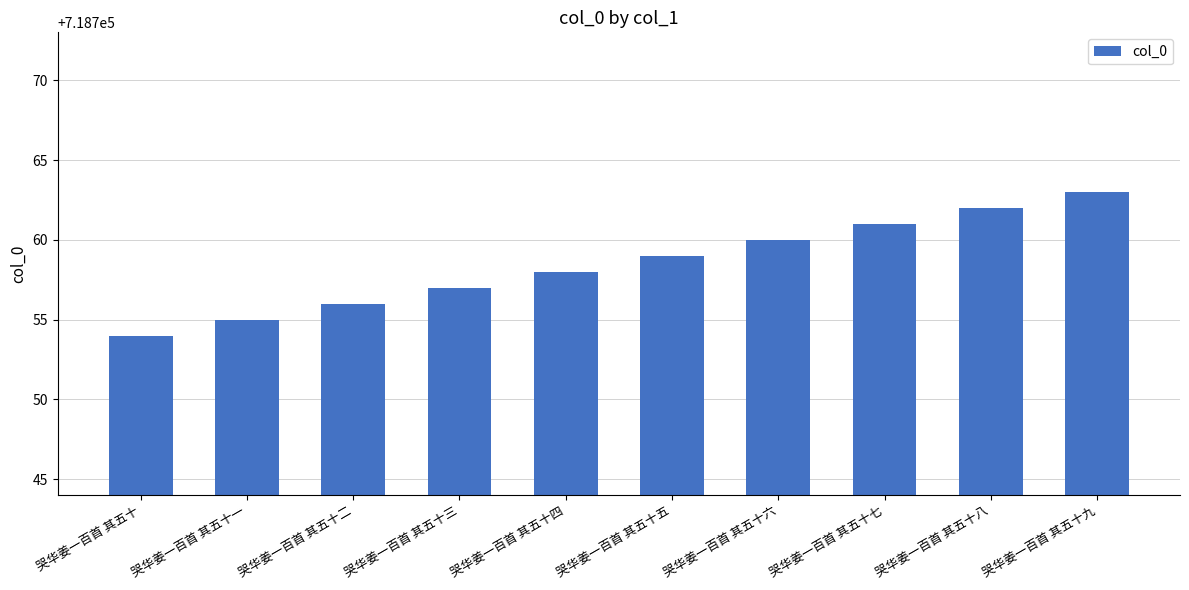

The chart shows a value of 239513 at 哭华姜一百首 其五十七. True or false?

False